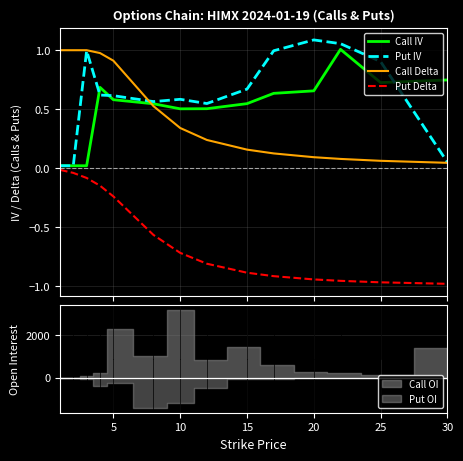

What is the label of the 8th point from the right?

10